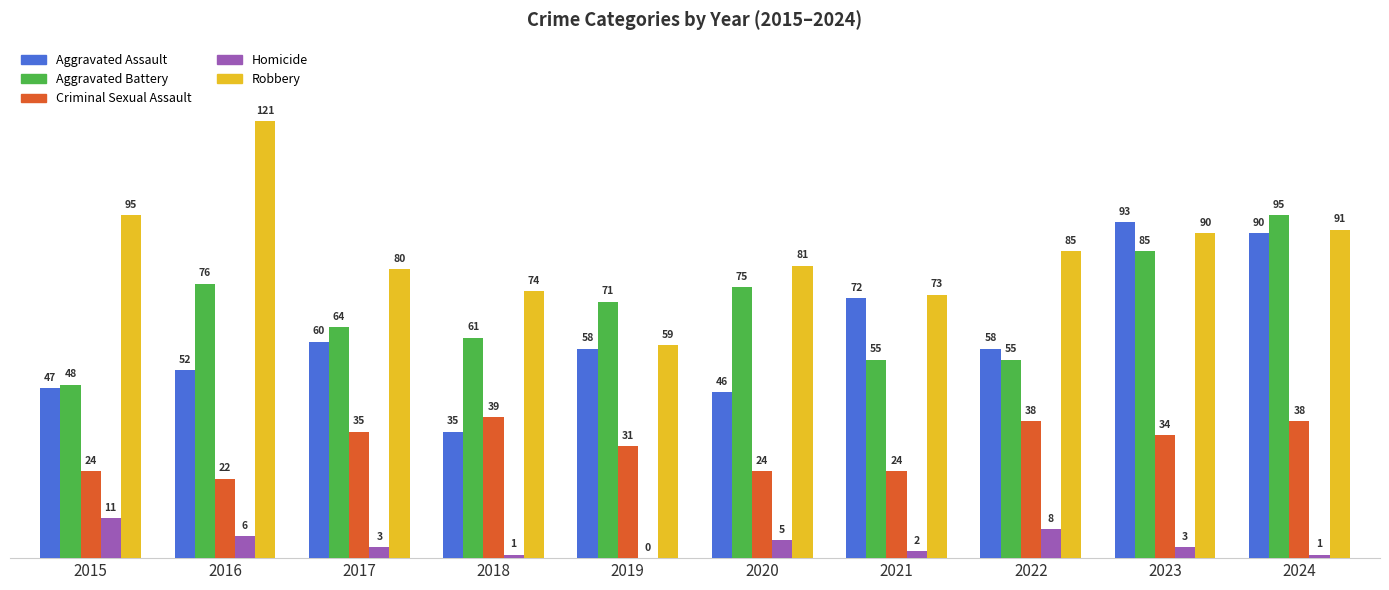

What are all the series names shown in the legend?

Aggravated Assault, Aggravated Battery, Criminal Sexual Assault, Homicide, Robbery